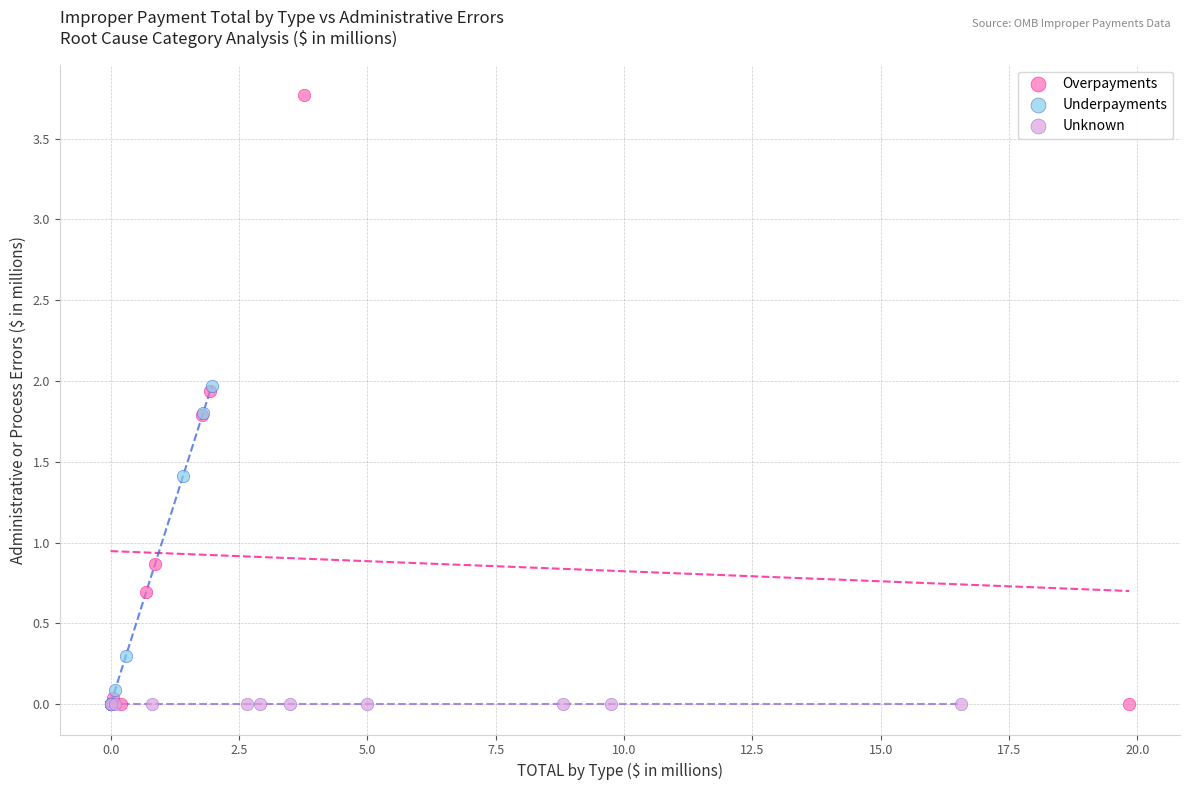

Which series reaches the maximum Y coordinate?

Overpayments